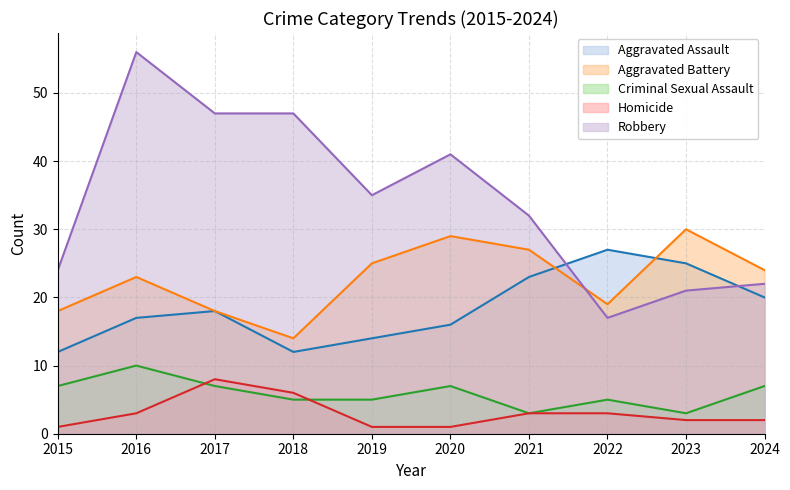

True or false: Aggravated Battery and Homicide cross at least once.

False